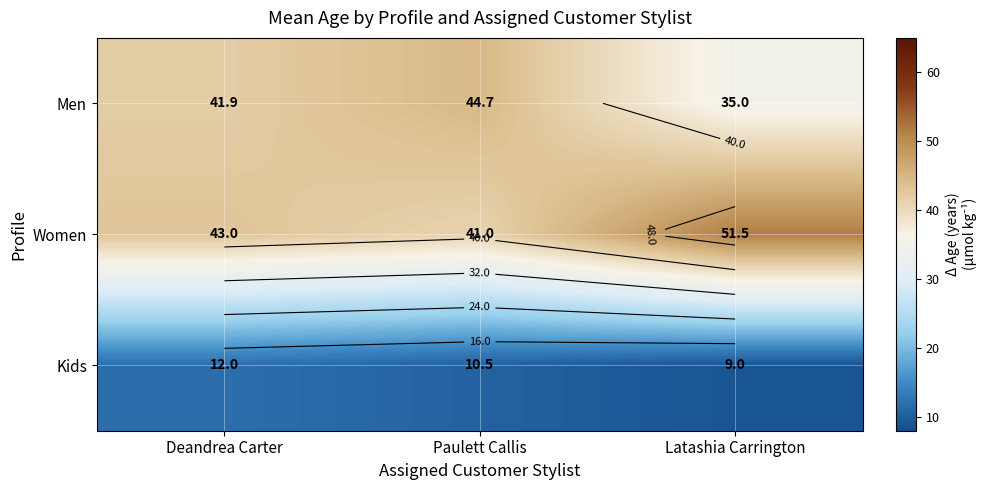

Is the value of Kids at Deandrea Carter greater than the value of Women at Latashia Carrington?

No